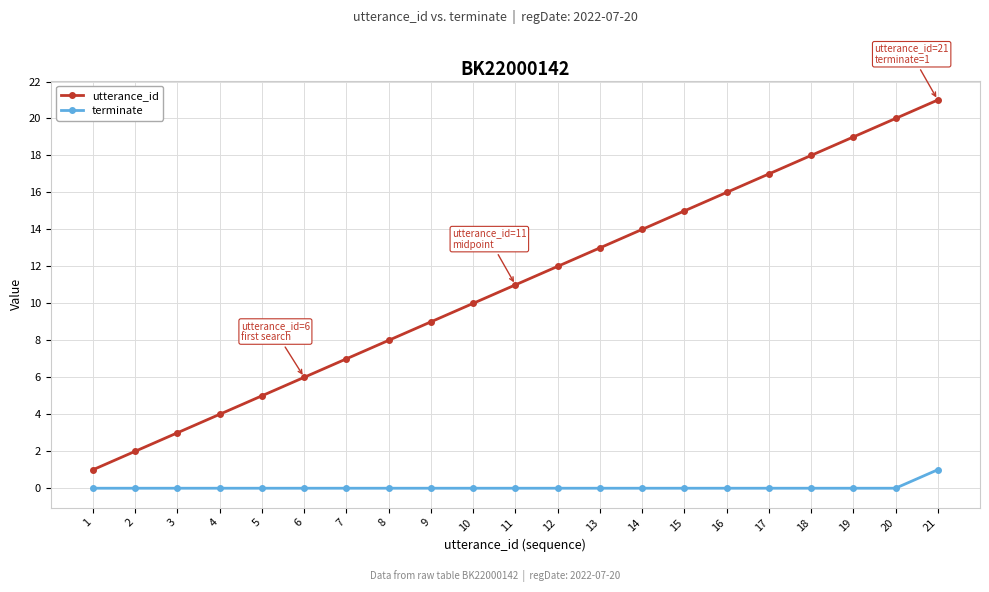

True or false: utterance_id and terminate intersect in this chart.

False